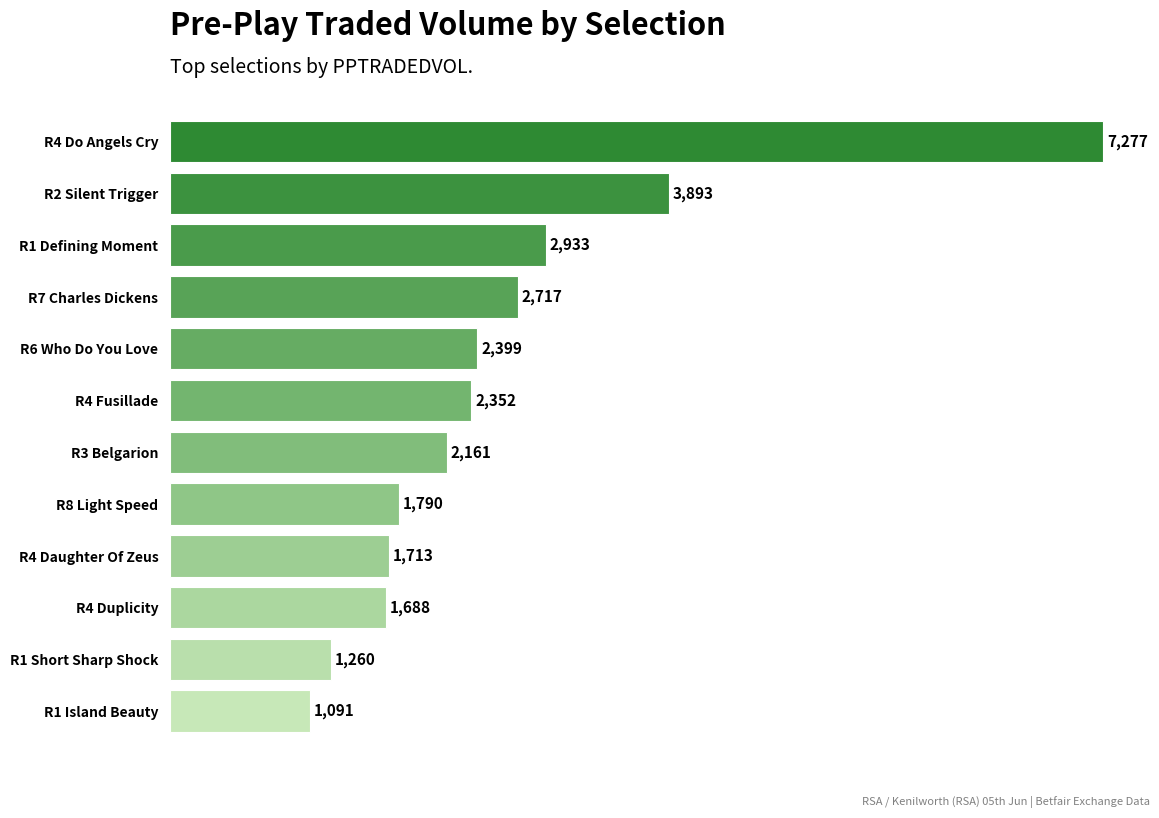

What is the ratio of the value at R4 Fusillade to the value at R1 Island Beauty?

2.2